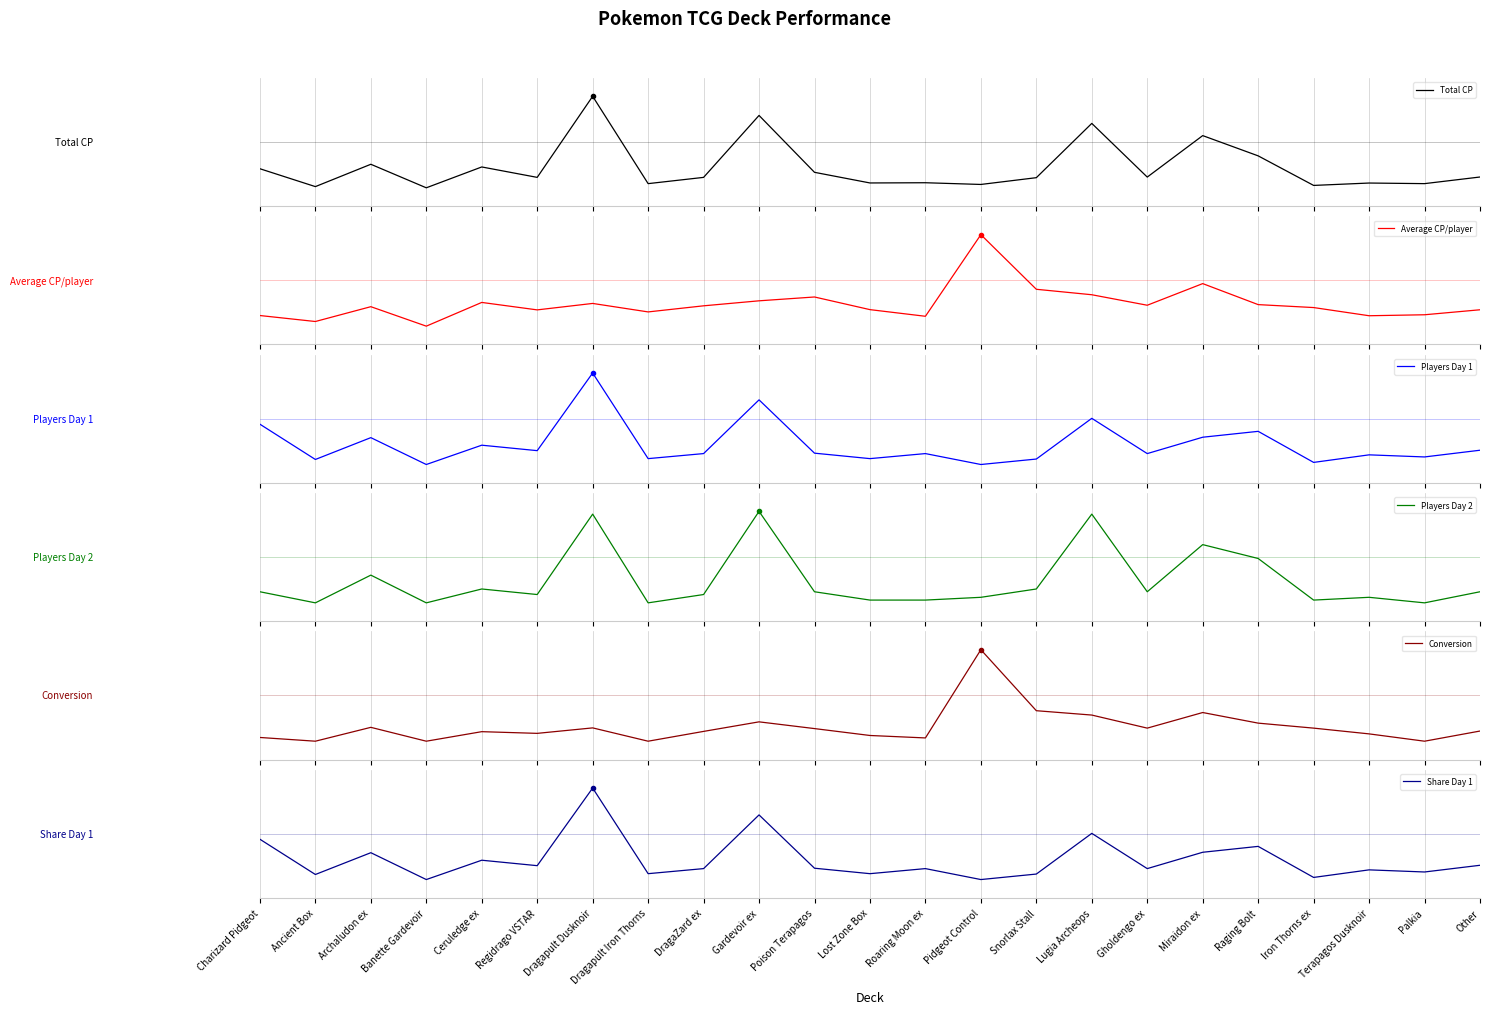

True or false: Conversion and Total CP intersect in this chart.

True